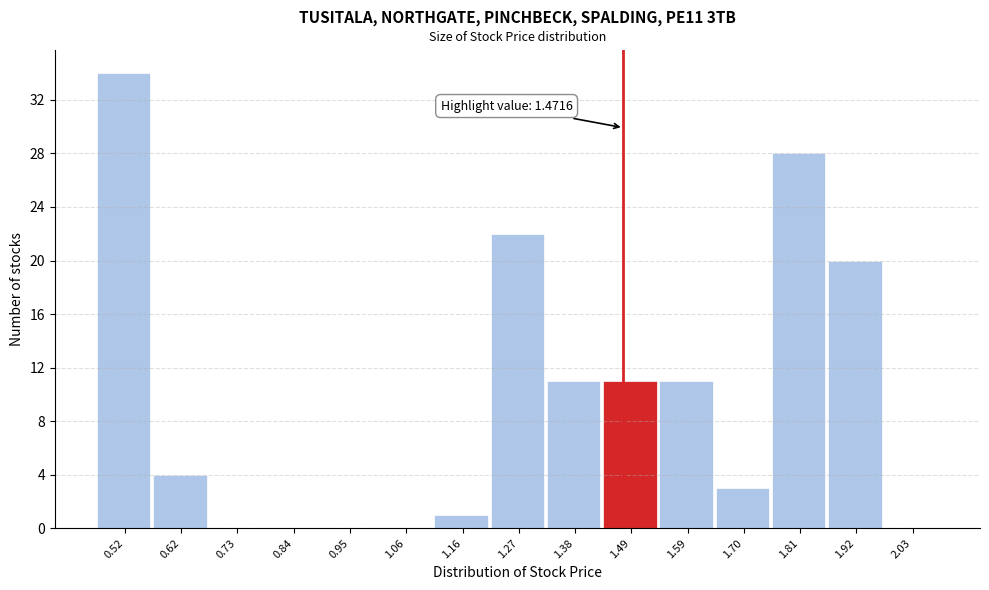

Over which range of the x-axis is the bar tallest?

0.46 to 0.58